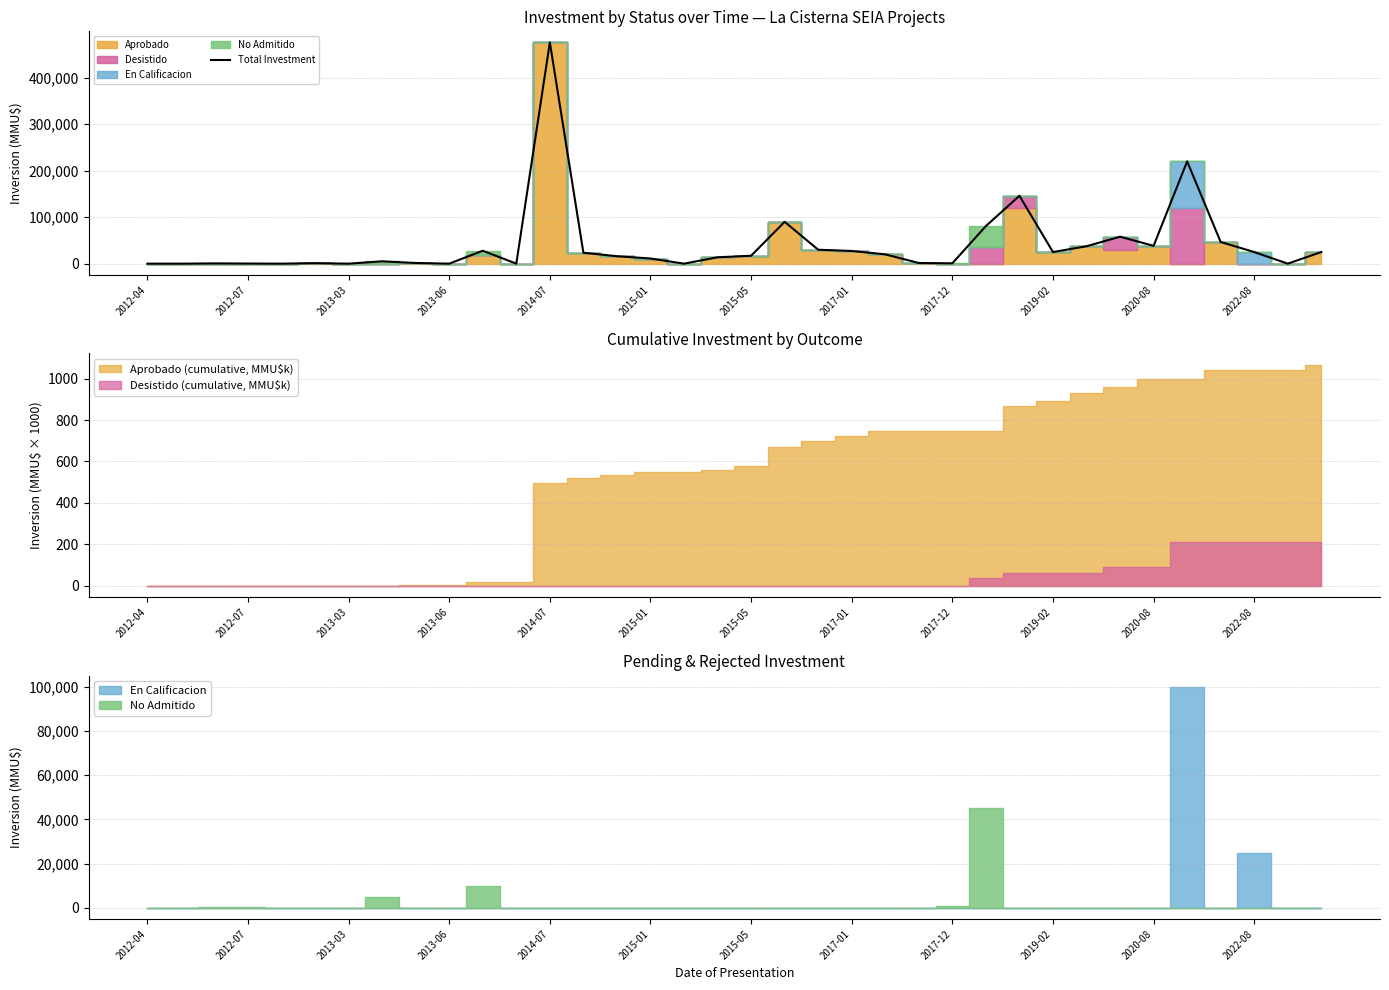

What is the maximum value for Total Investment?

476000